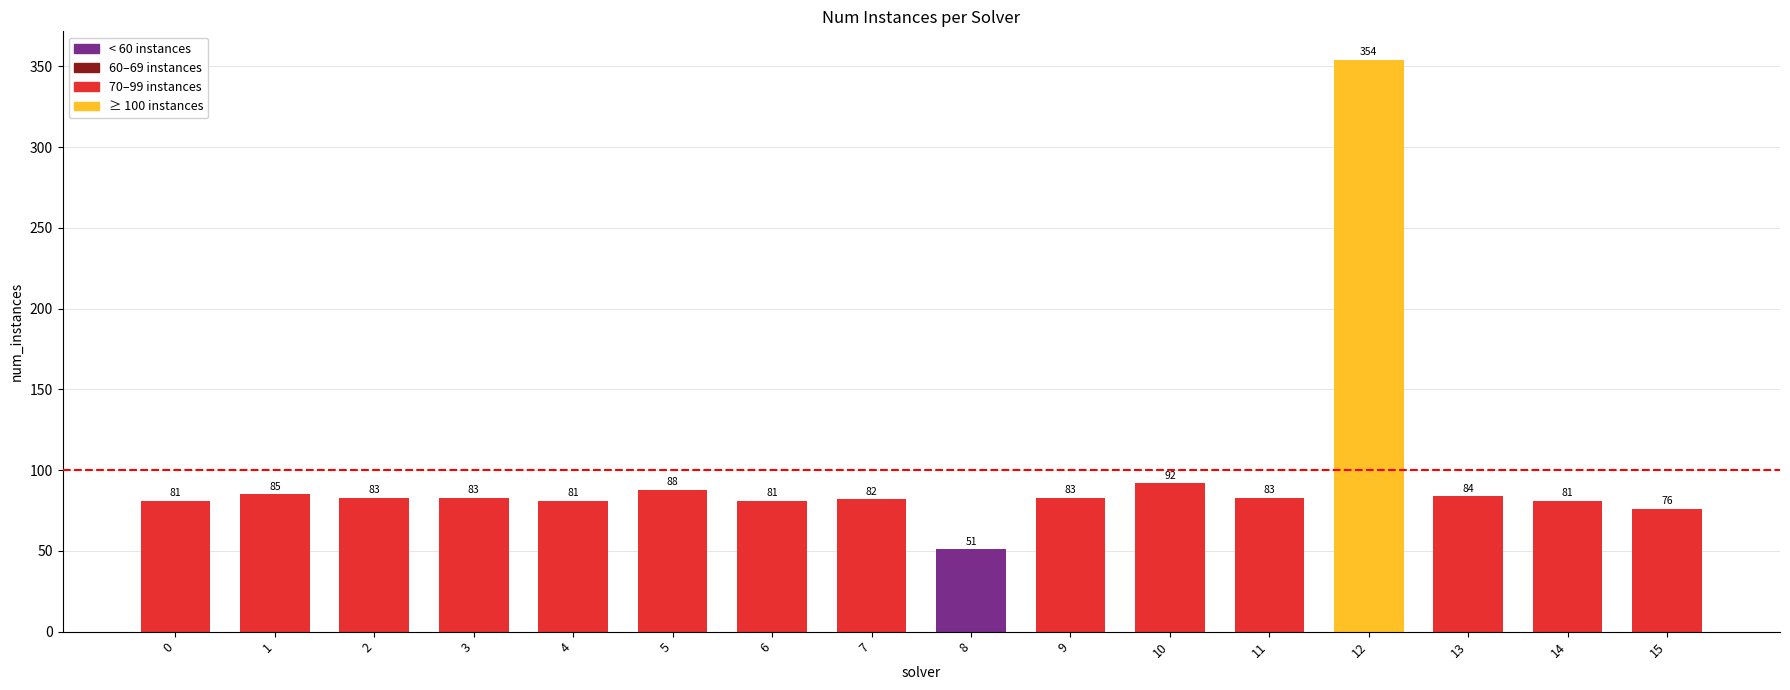

What is the difference between the values at 4 and 12?

273